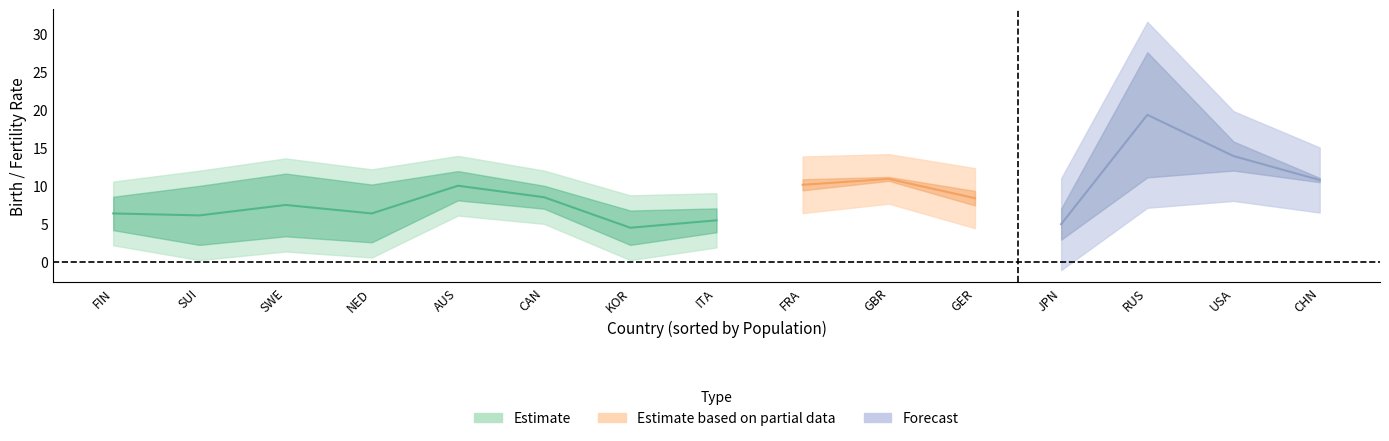

Where is the first local maximum for YoungFertilityRate?

SWE